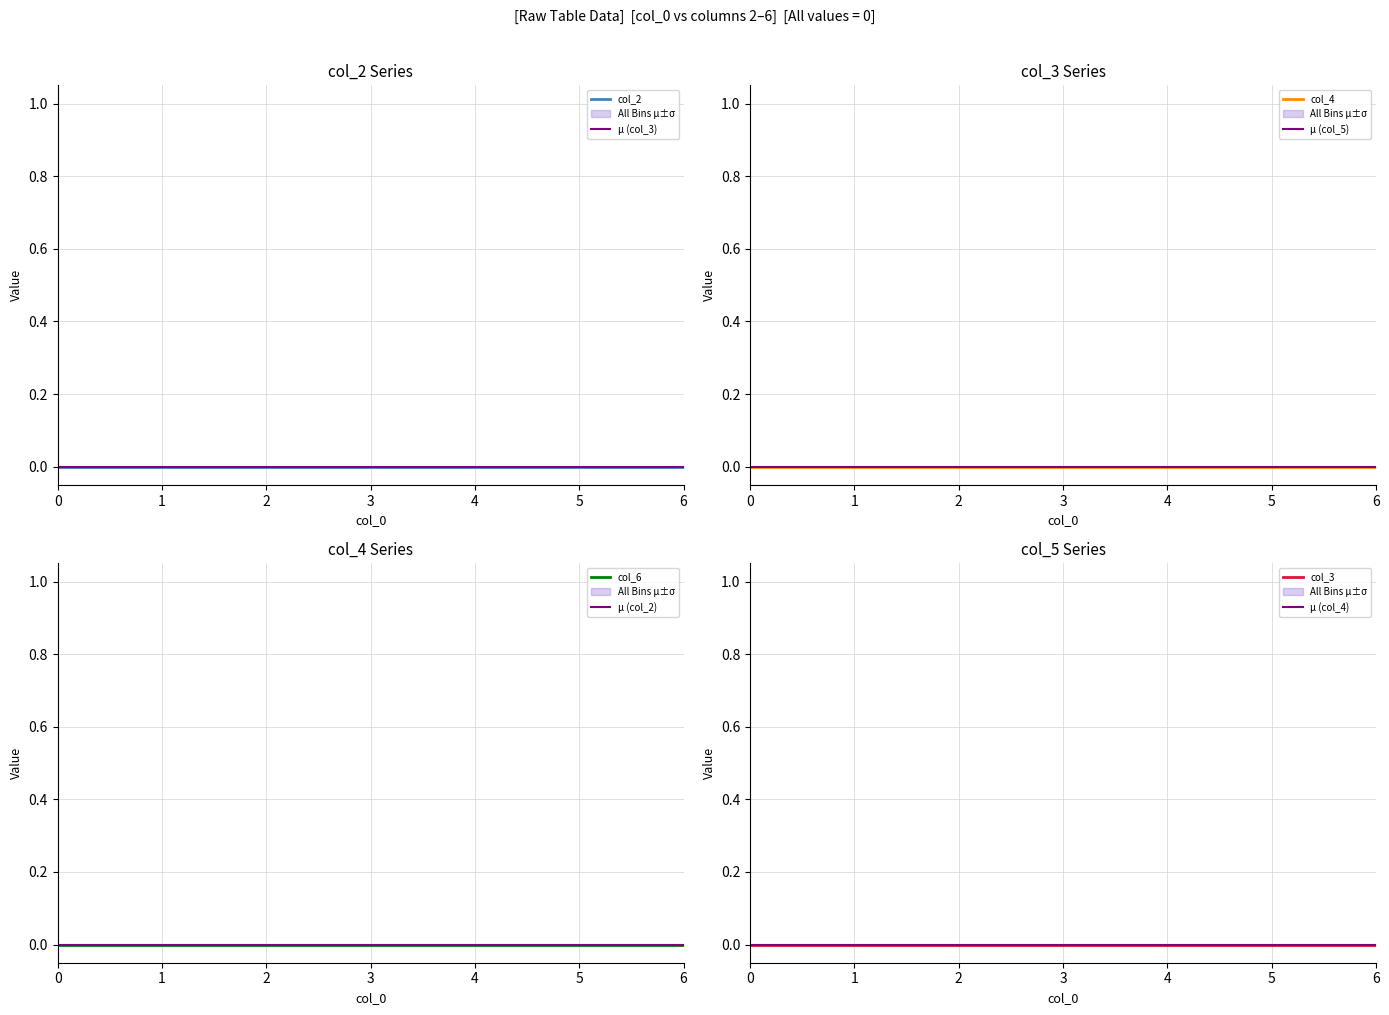

Rank the series at 3.2 from lowest to highest value.

col_2, col_3, col_4, col_5, col_6, col_0